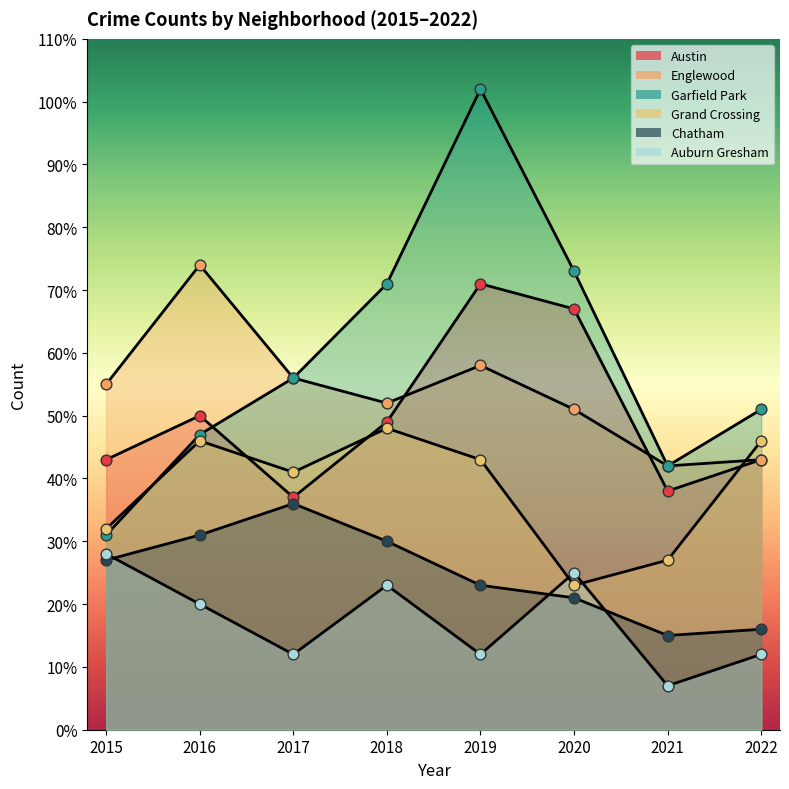

What are all the series names shown in the legend?

Austin, Englewood, Garfield Park, Grand Crossing, Chatham, Auburn Gresham